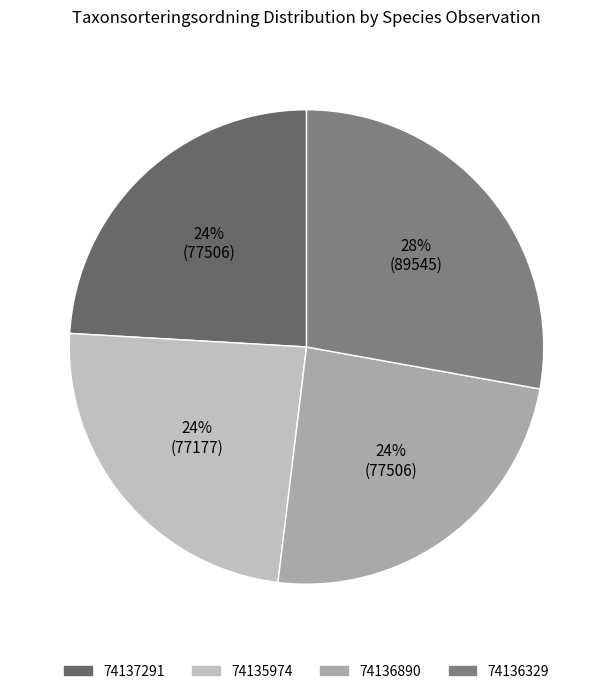

How many segments does this pie chart have?

4